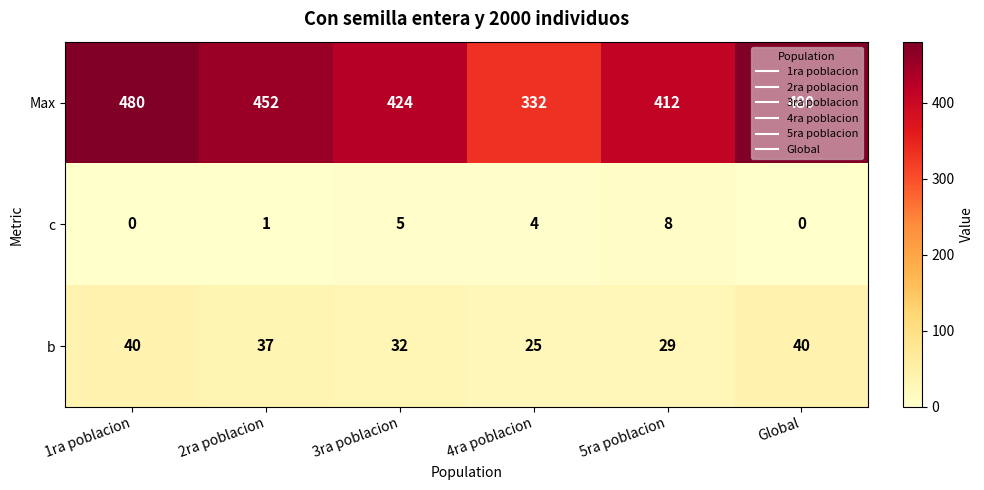

At which label does b first exceed 37?

1ra poblacion